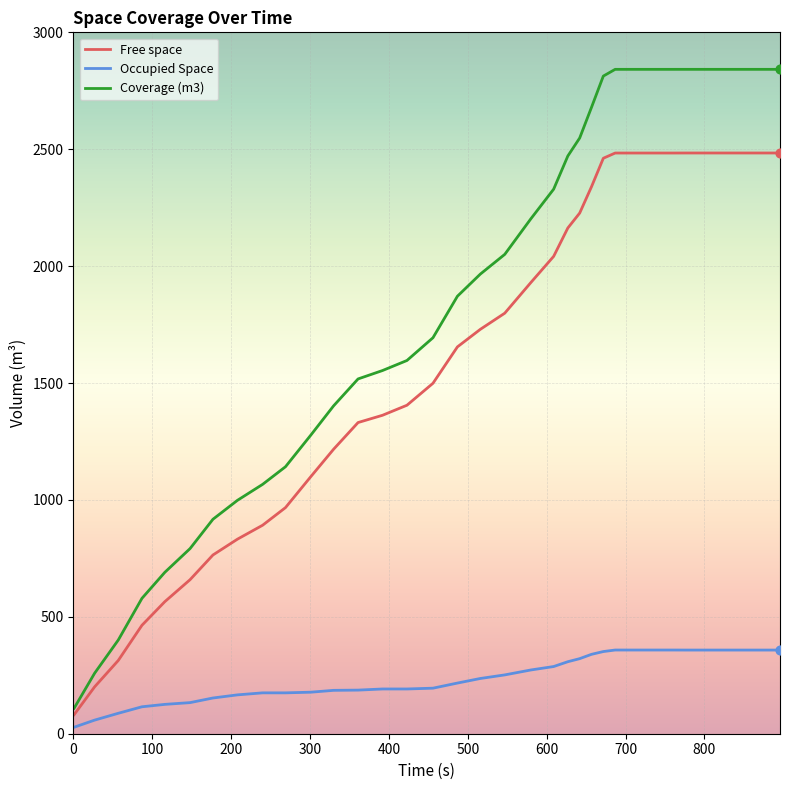

Which series has the largest total across all categories?

Coverage (m3)